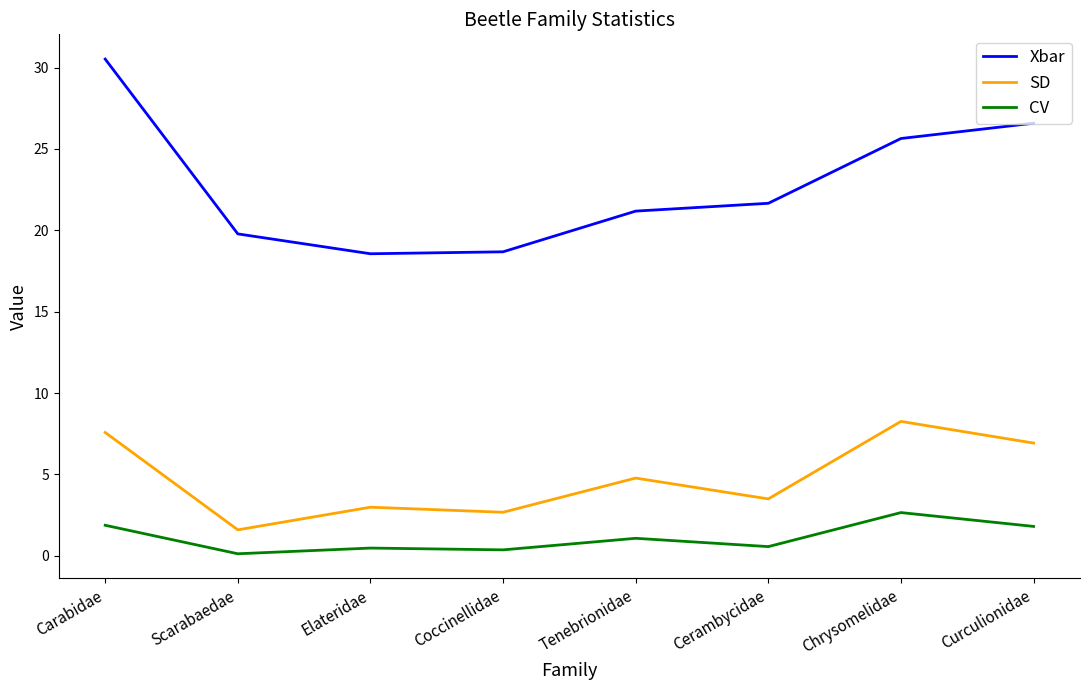

At which category does the chart reach its peak across all series?

Carabidae